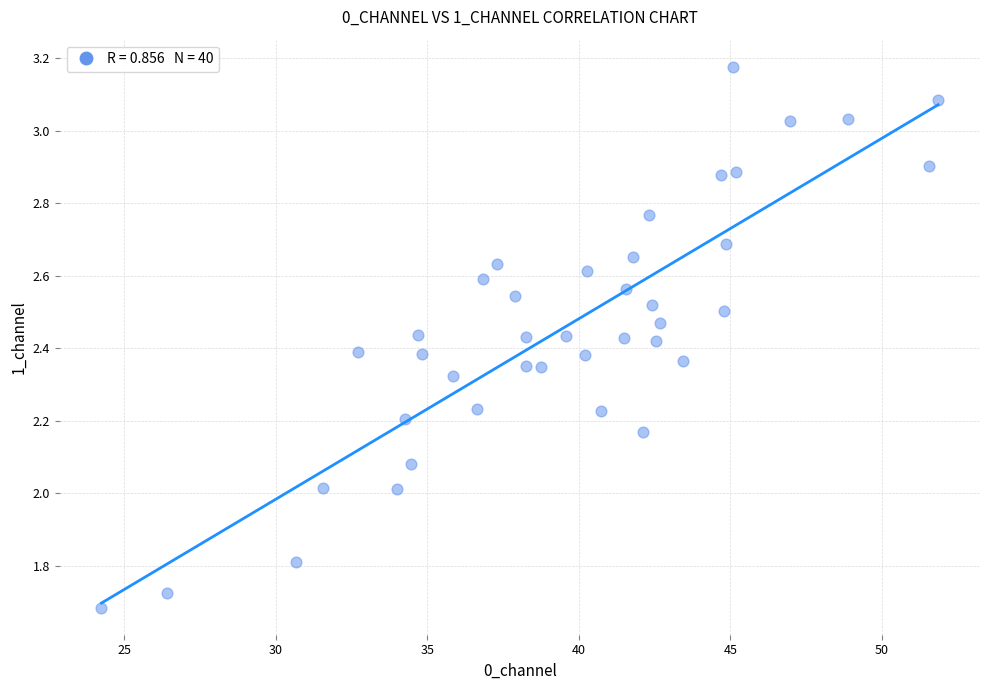

What is the range of Y values (max minus min)?

1.5